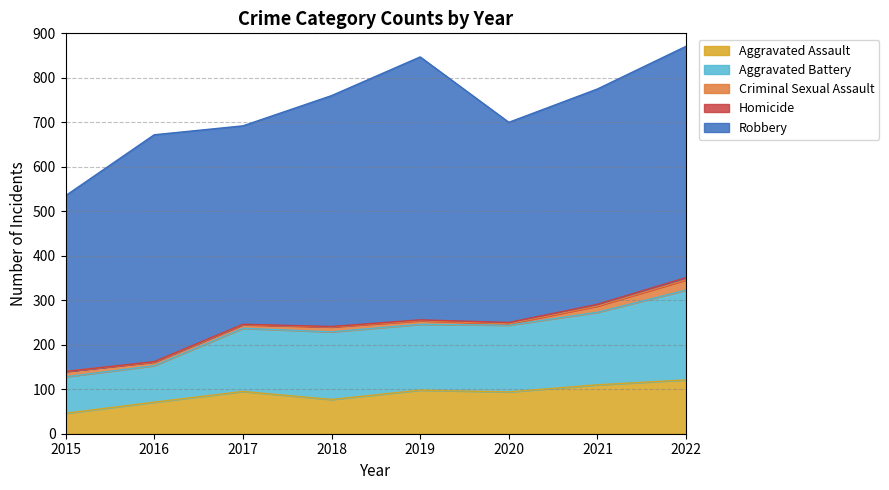

Which series has the widest spread of values?

Robbery